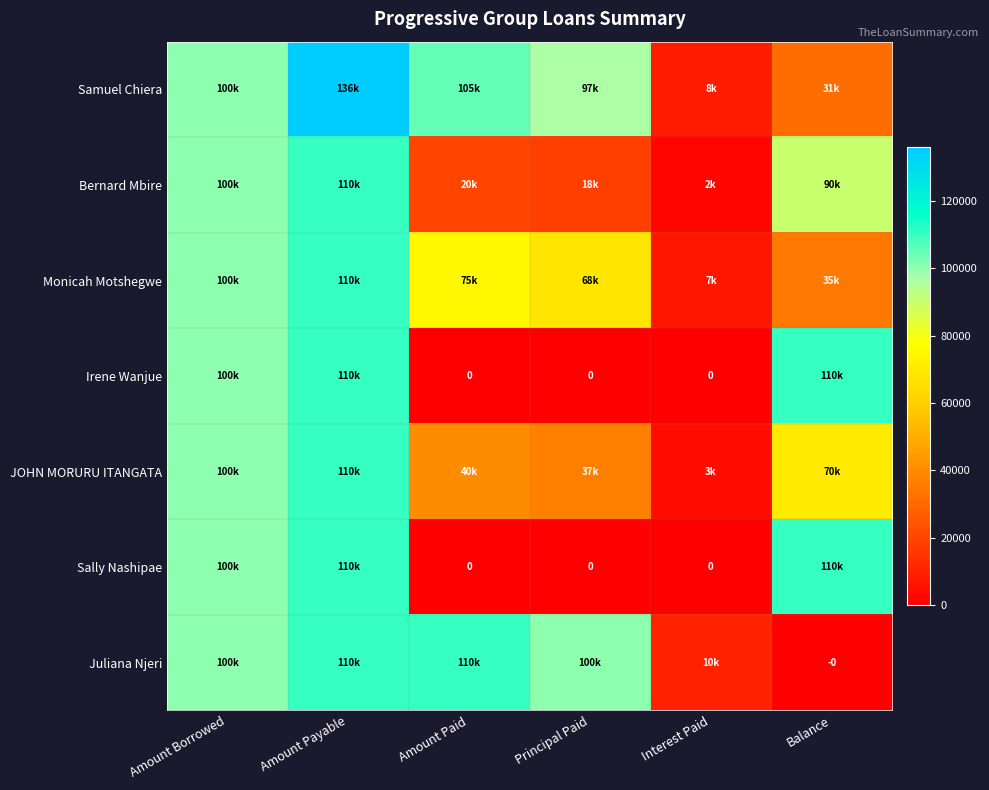

Rank the categories by Samuel Chiera value from highest to lowest.

Amount Payable, Amount Paid, Amount Borrowed, Principal Paid, Balance, Interest Paid